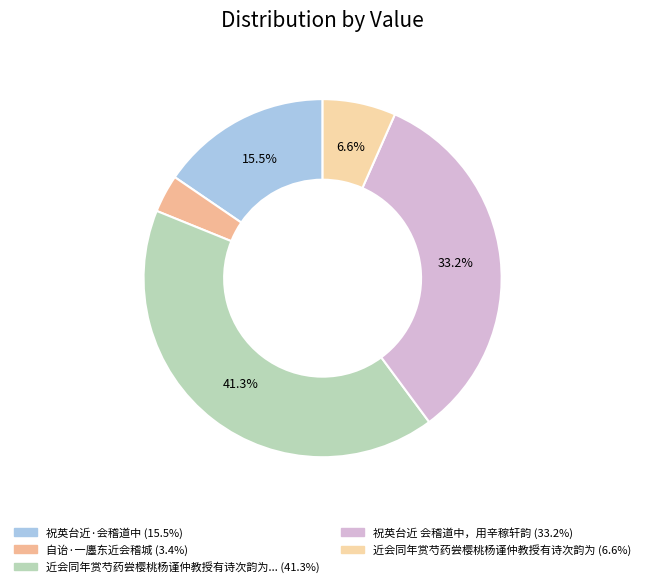

How many segments does this pie chart have?

5